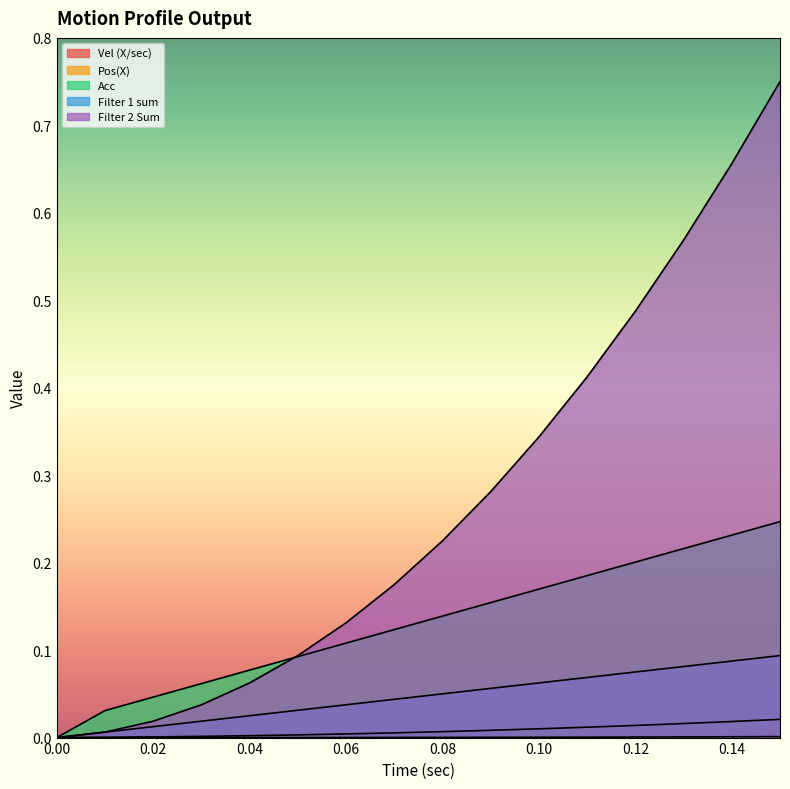

How many lines are shown in the chart?

5